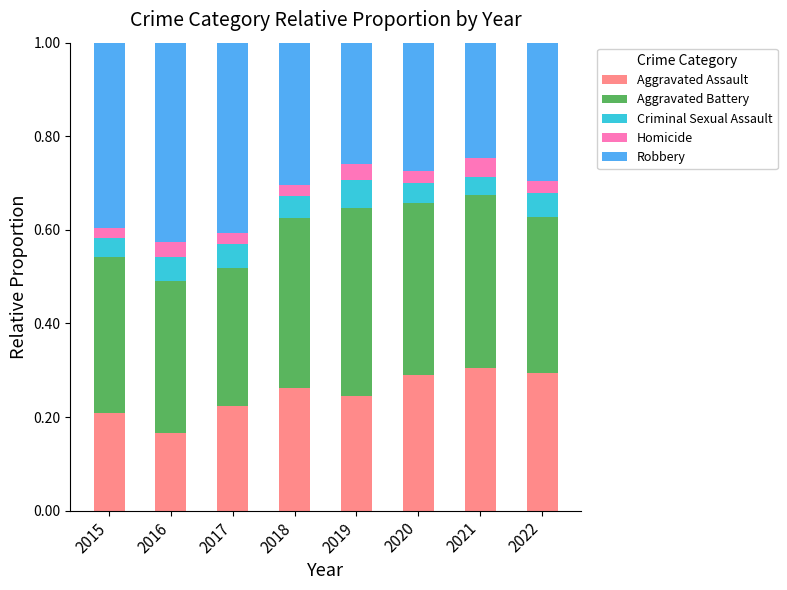

Where is Aggravated Assault nearest to the value 0?

2016